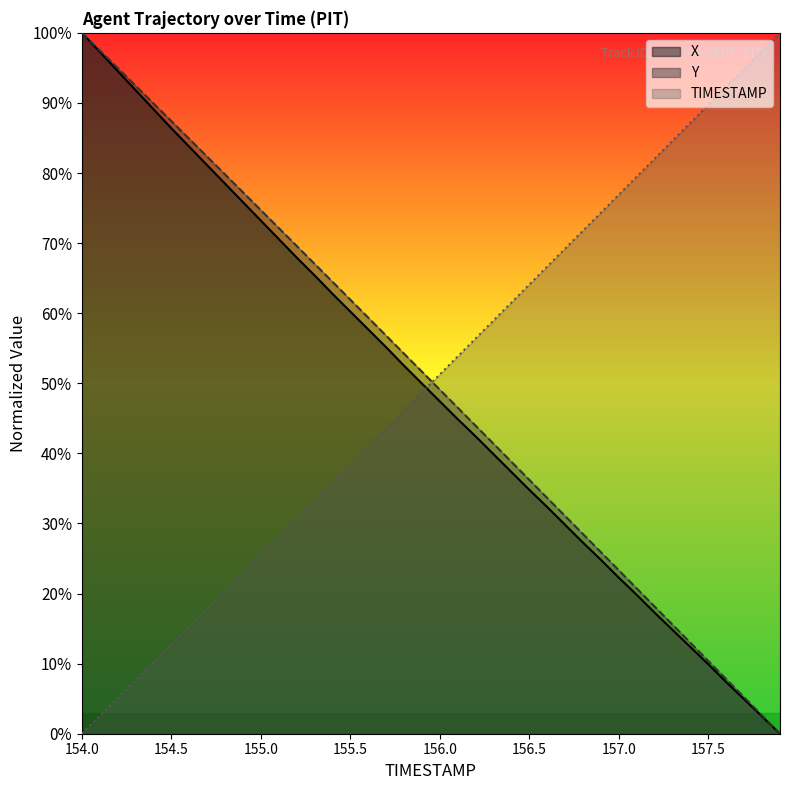

Does the chart have visible grid lines?

No